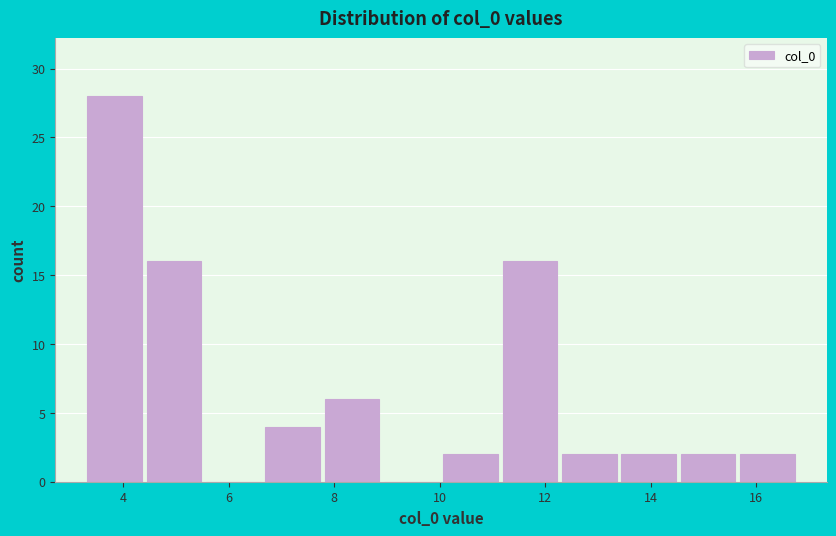

Reading left to right, transcribe this chart: for each bar, give the range it covers on the x-axis and its height. Neither the bar edges nor the heights are printed on the chart, so give them approximately, as read against the axes.

3.2 to 4.4: 28
4.4 to 5.6: 16
5.6 to 6.6: 0
6.6 to 7.8: 4
7.8 to 9.0: 6
9.0 to 10.0: 0
10.0 to 11.2: 2
11.2 to 12.2: 16
12.2 to 13.4: 2
13.4 to 14.6: 2
14.6 to 15.6: 2
15.6 to 16.8: 2